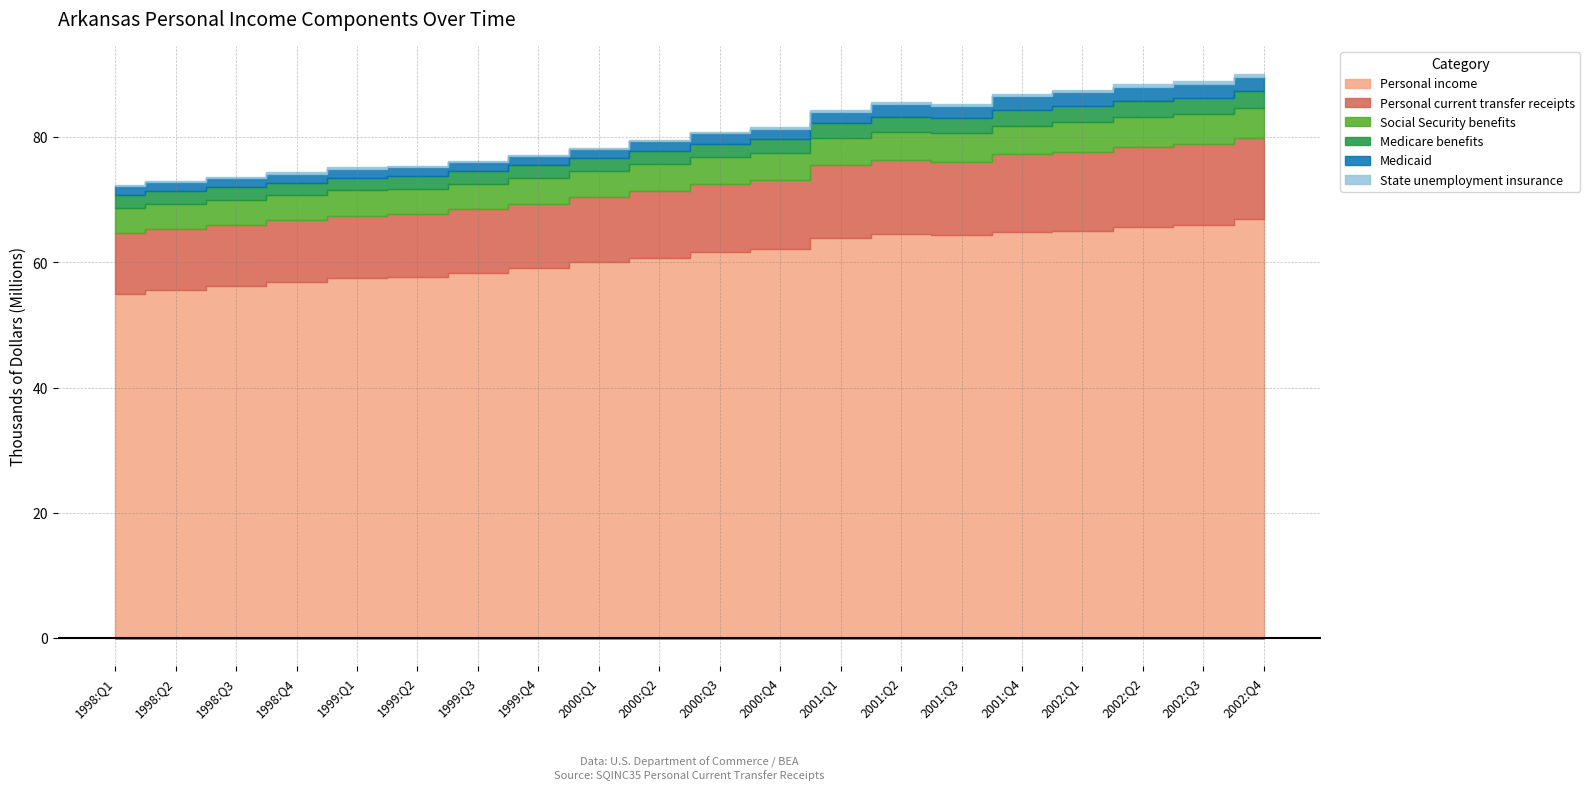

Reading right to left, list all the values displayed in this chart.

Personal income: 66852128	65999212	65640148	65021248	64813688	64314724	64481772	63889496	62159692	61678332	60733496	59975012	59136779	58307015	57639615	57434719	56854352	56191224	55605672	55017196
Personal current transfer receipts: 13002940	12865872	12788208	12644540	12413016	11734940	11915404	11576488	11022384	10852604	10692216	10398384	10252160	10156240	10047136	10029376	9901544	9833548	9792188	9745784
Social Security benefits: 4805480	4770416	4739200	4705604	4537448	4533384	4470368	4451744	4278840	4276640	4290420	4169292	4071876	4057788	4043656	4027292	3965732	3963096	3938996	3923568
Medicare benefits: 2619196	2582304	2547452	2514520	2491348	2447572	2385612	2306376	2217064	2142852	2087344	2049832	2029972	2017356	2011620	2012528	2023572	2033888	2047004	2063000
Medicaid: 2371392	2302984	2231172	2236376	2224812	1875080	2004604	1829648	1660880	1654140	1598556	1532868	1543956	1510688	1453640	1477064	1433996	1379952	1402212	1384008
State unemployment insurance: 376972	394804	448268	351784	346932	313416	273880	269868	219284	202624	192364	182224	176552	179112	184532	185748	194588	209764	182308	188812